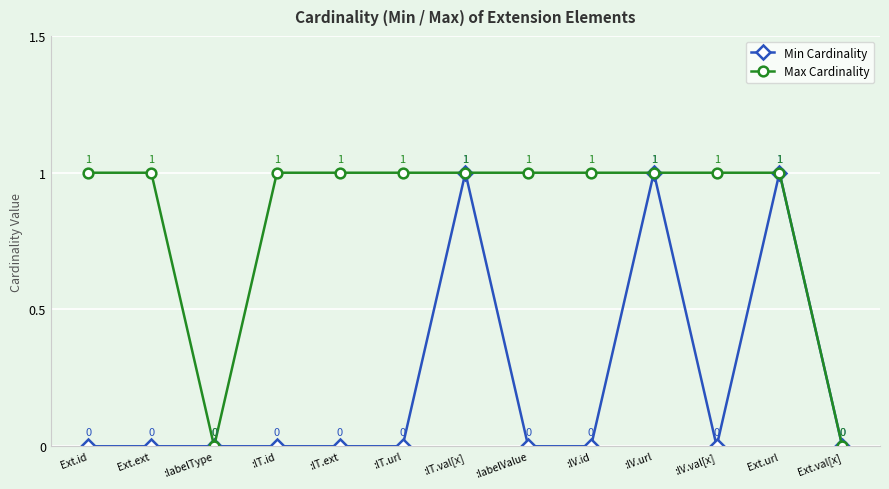

Which series has the largest total across all categories?

Max Cardinality